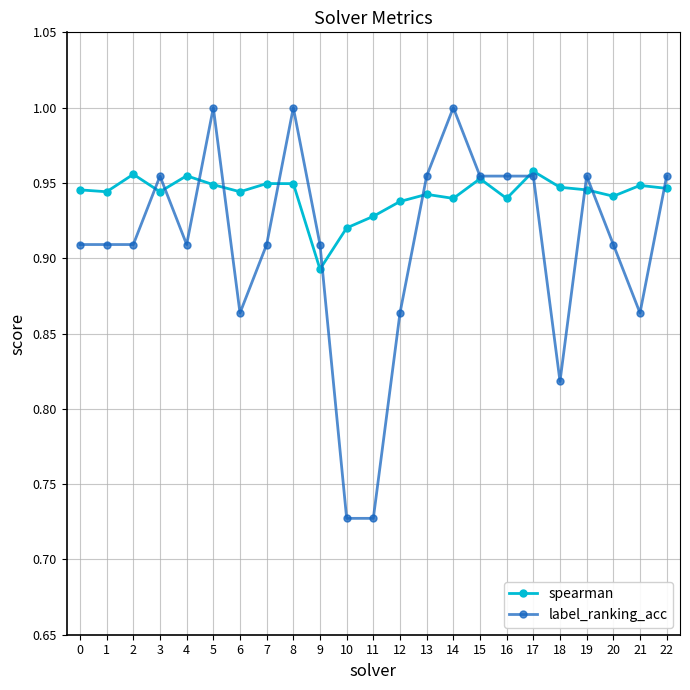

True or false: label_ranking_acc has more than 2 interior local peaks.

True